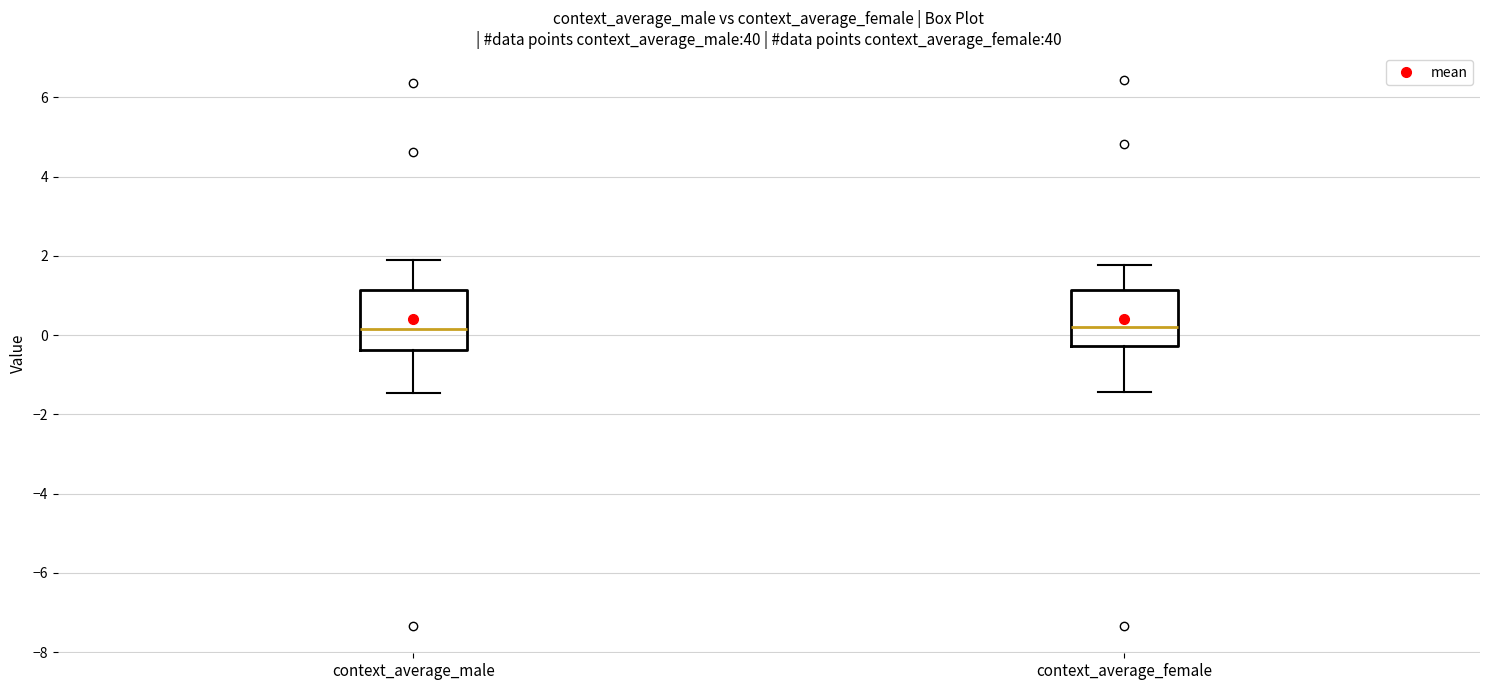

Where does the lower whisker of the box for context_average_male end on the y-axis? The values are not printed on the chart, so give them approximately, as read against the axis.

-1.4